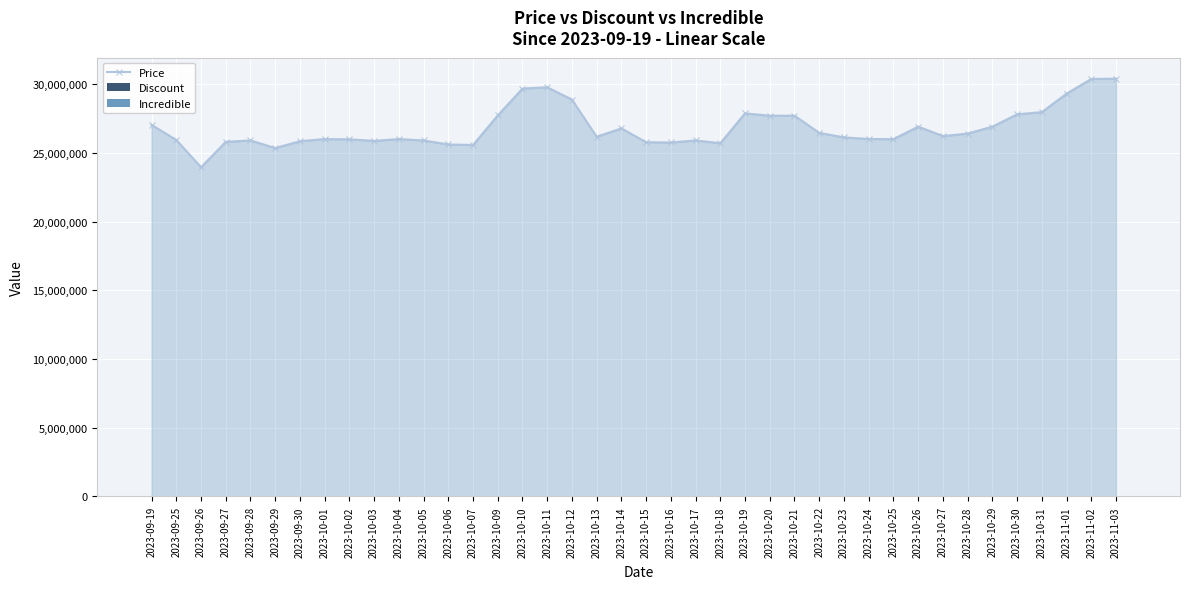

Does the chart have visible grid lines?

Yes